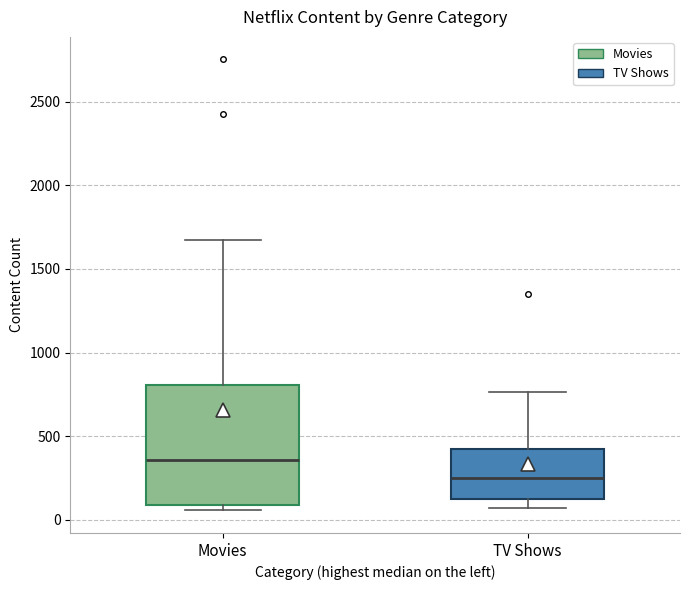

Where is the lower edge of the box for TV Shows on the y-axis? The values are not printed on the chart, so give them approximately, as read against the axis.

100